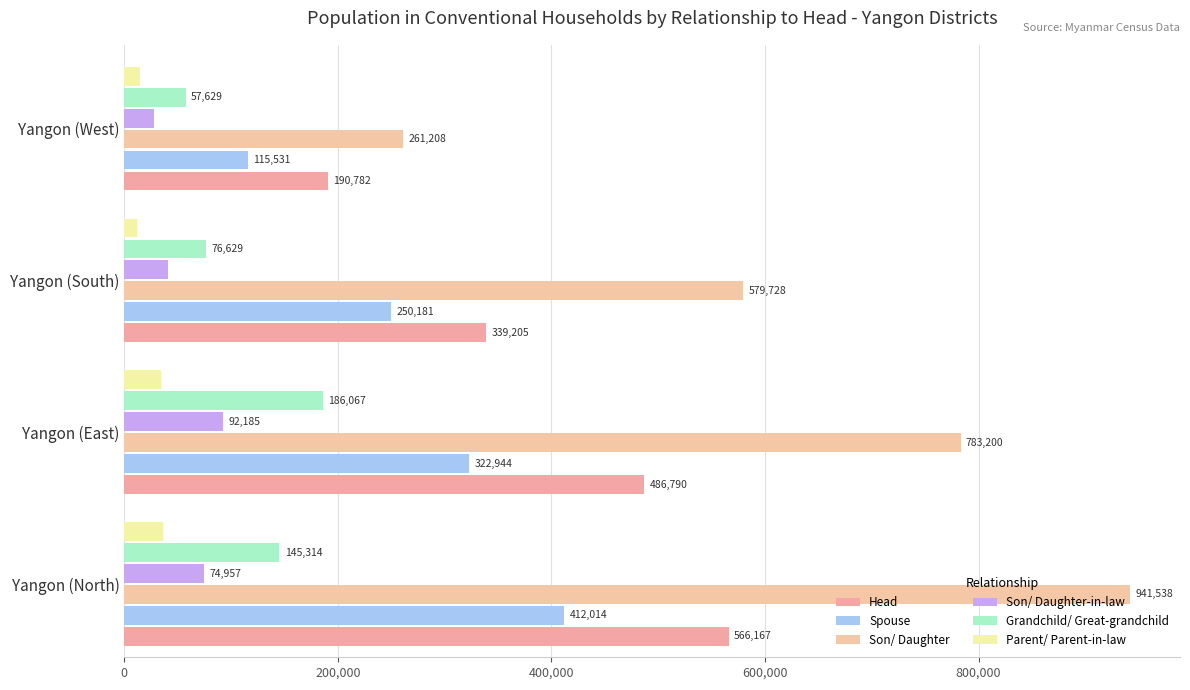

What is the value of the Son/ Daughter-in-law bar at the 4th from the left?

27949